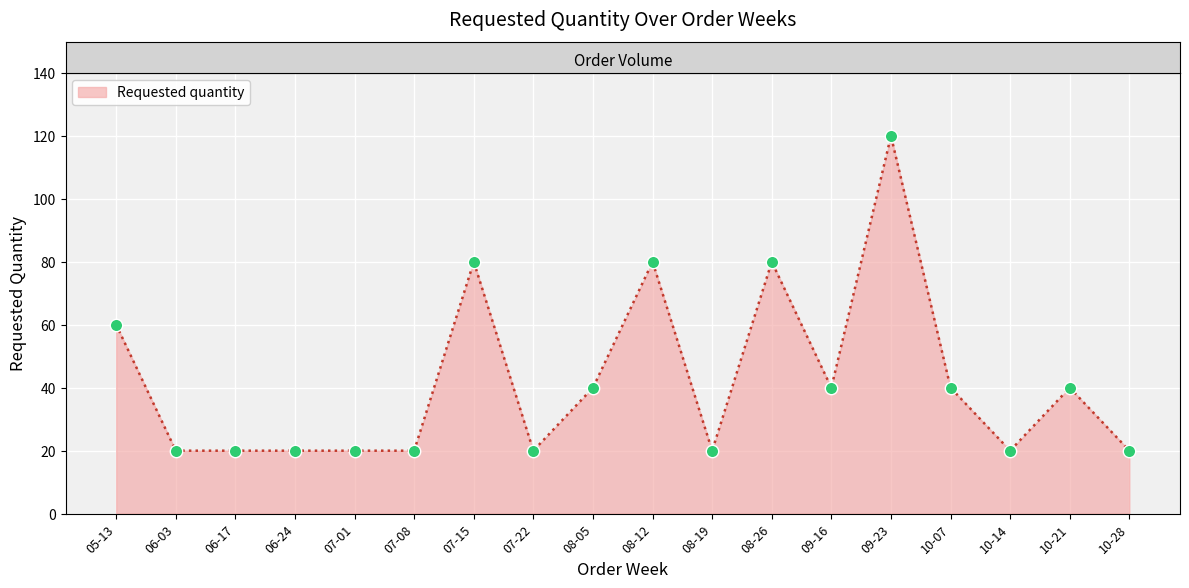

What is the change in value from 08-05 to 08-19?

-20